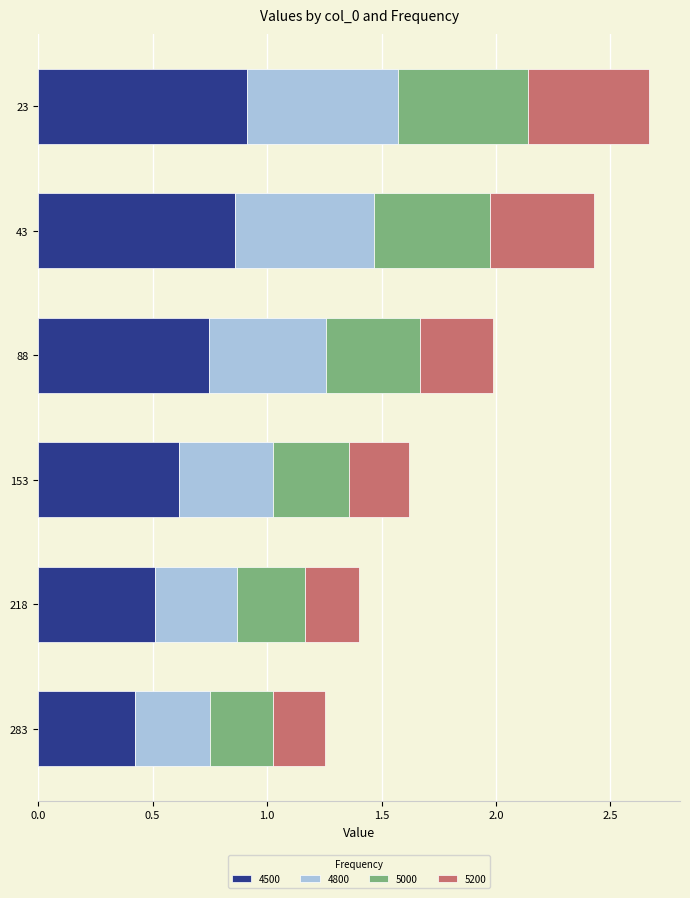

At which label is 4500 closest to 0?

283